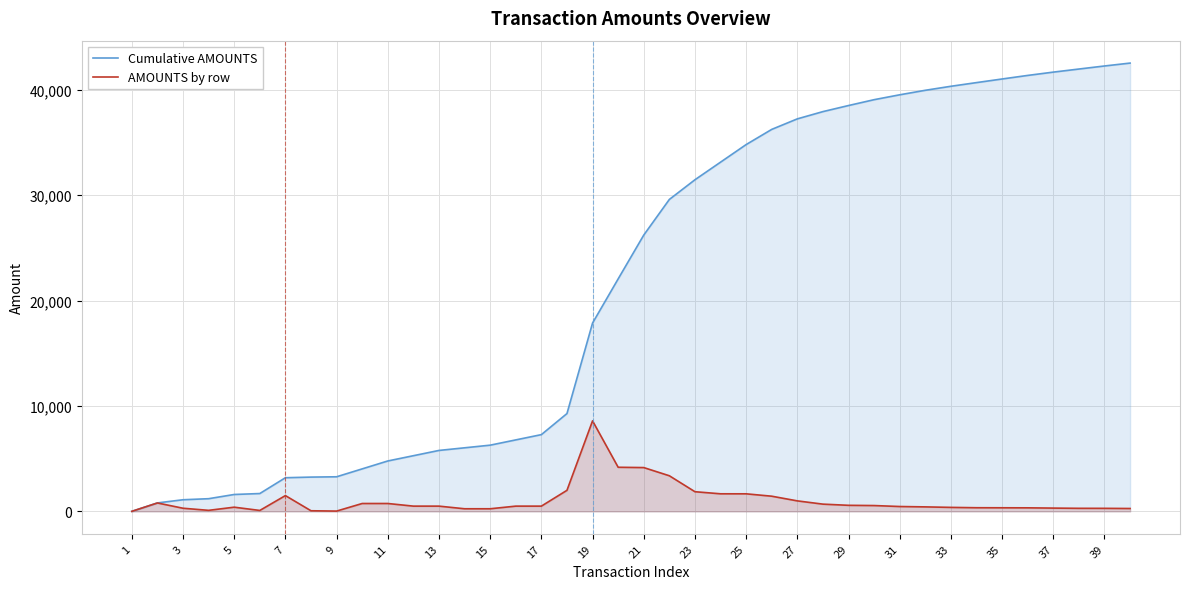

Which series has the largest total across all categories?

Cumulative AMOUNTS